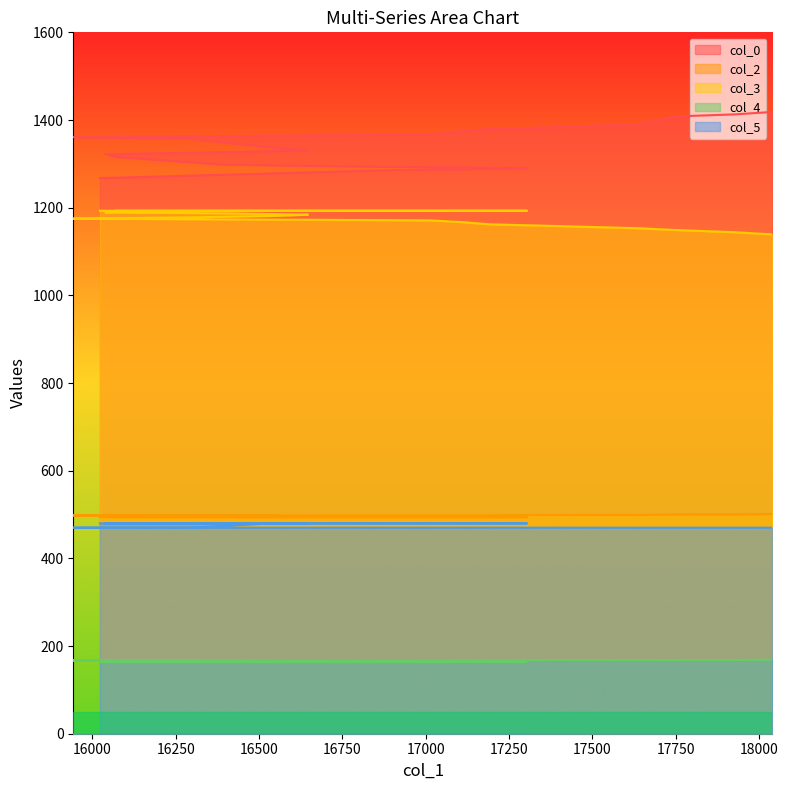

True or false: col_3 and col_0 intersect in this chart.

False